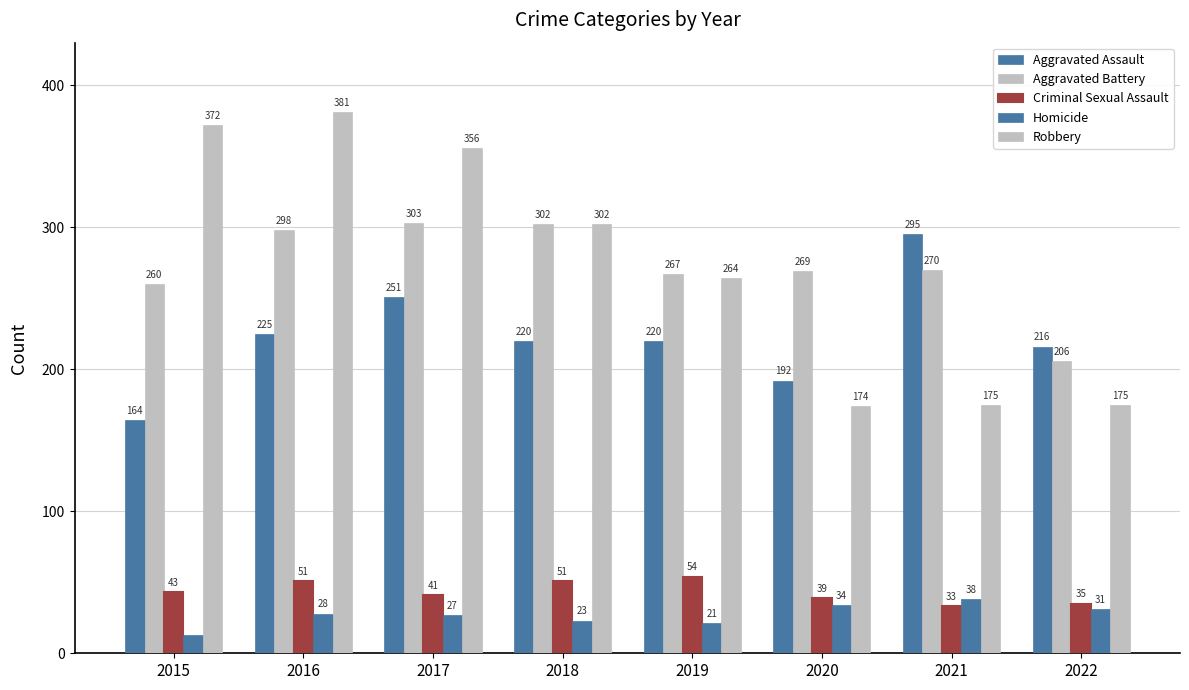

How many bars are there in each group?

5